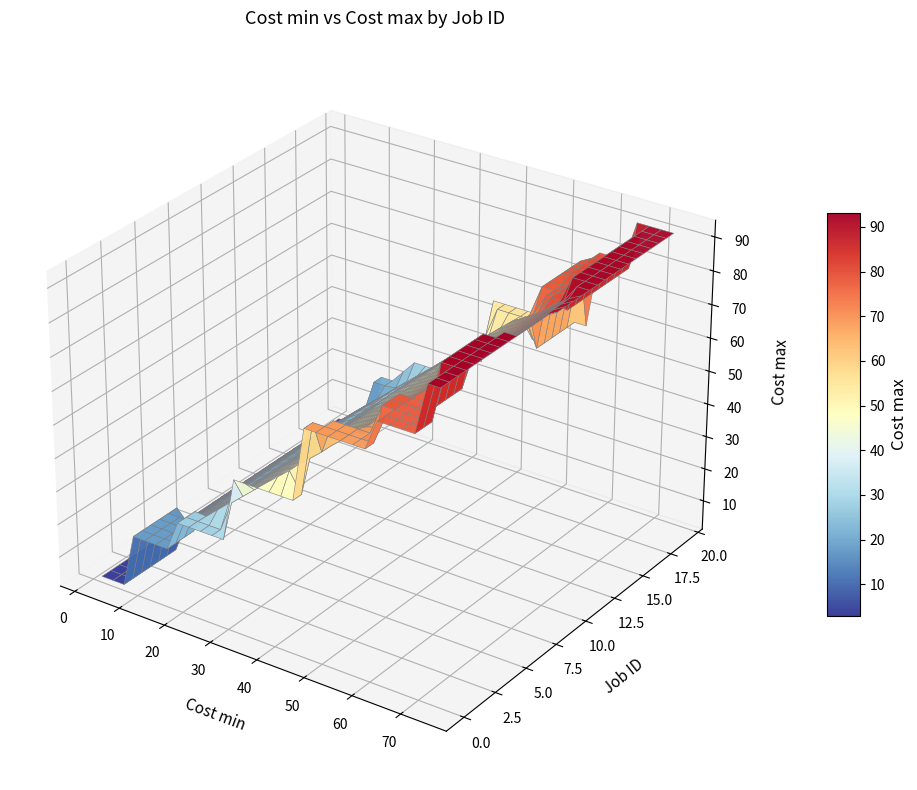

Reading left to right, transcribe all the data shown in this chart.

0: 0=47	1=28	2=69	3=19	4=78	5=3	6=47	7=93	8=78	9=80	10=42	11=92	12=34	13=36	14=21	15=25	16=57	17=3	18=56	19=29
cost_min: 0=37	1=22	2=55	3=15	4=62	5=2	6=37	7=74	8=62	9=64	10=33	11=73	12=27	13=28	14=16	15=20	16=45	17=2	18=44	19=23